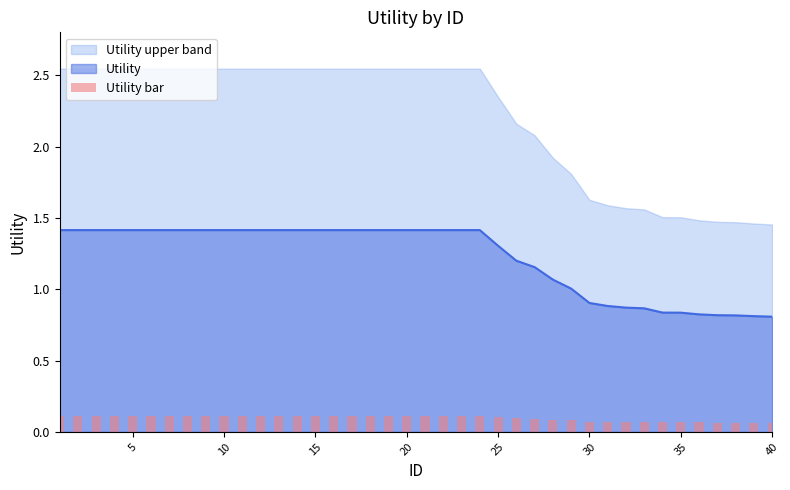

What is the sum of all values?

3.9